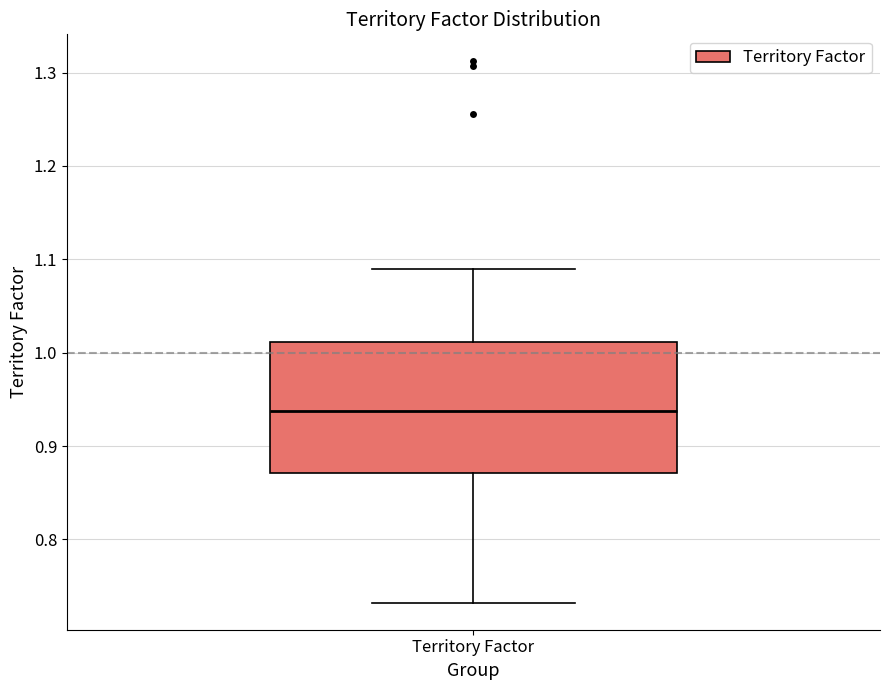

Read this box plot against the y-axis: the position of the median line, the range covered by the box, and the ends of both whiskers. The values are not printed on the chart, so give them approximately, as read against the axis.

median 0.94, box 0.87 to 1.01, whiskers 0.73 to 1.09